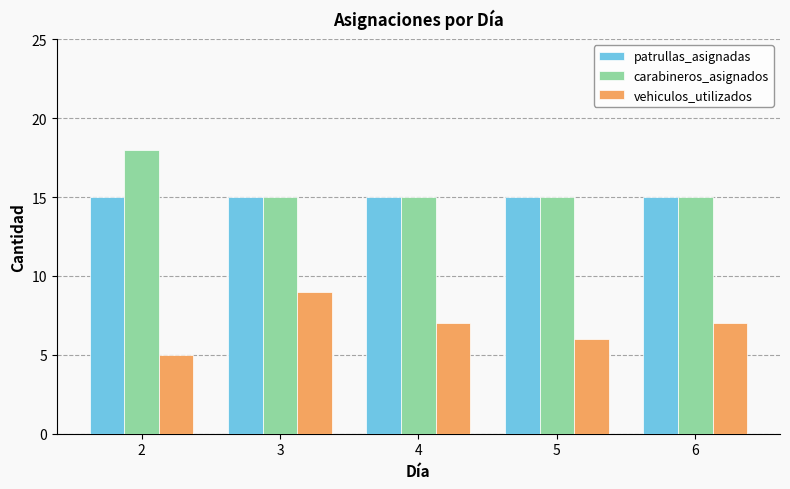

Which series has the largest total across all categories?

carabineros_asignados